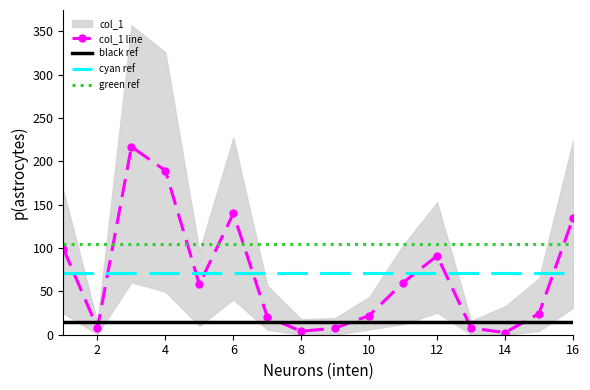

True or false: col_1 line has more than 1 interior local peaks.

True